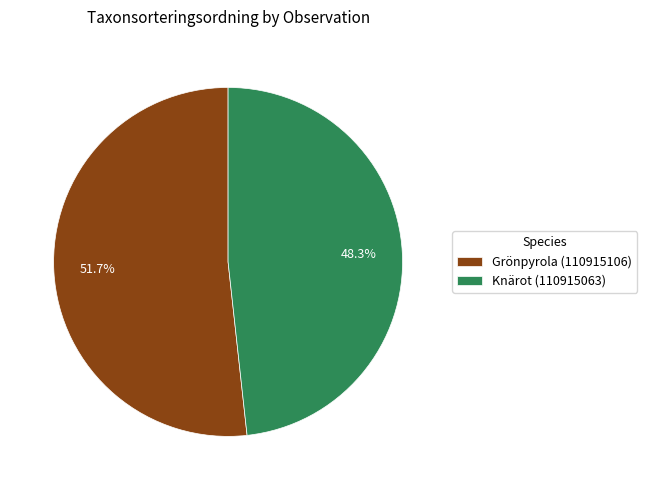

Which slice is the largest?

Grönpyrola (110915106)